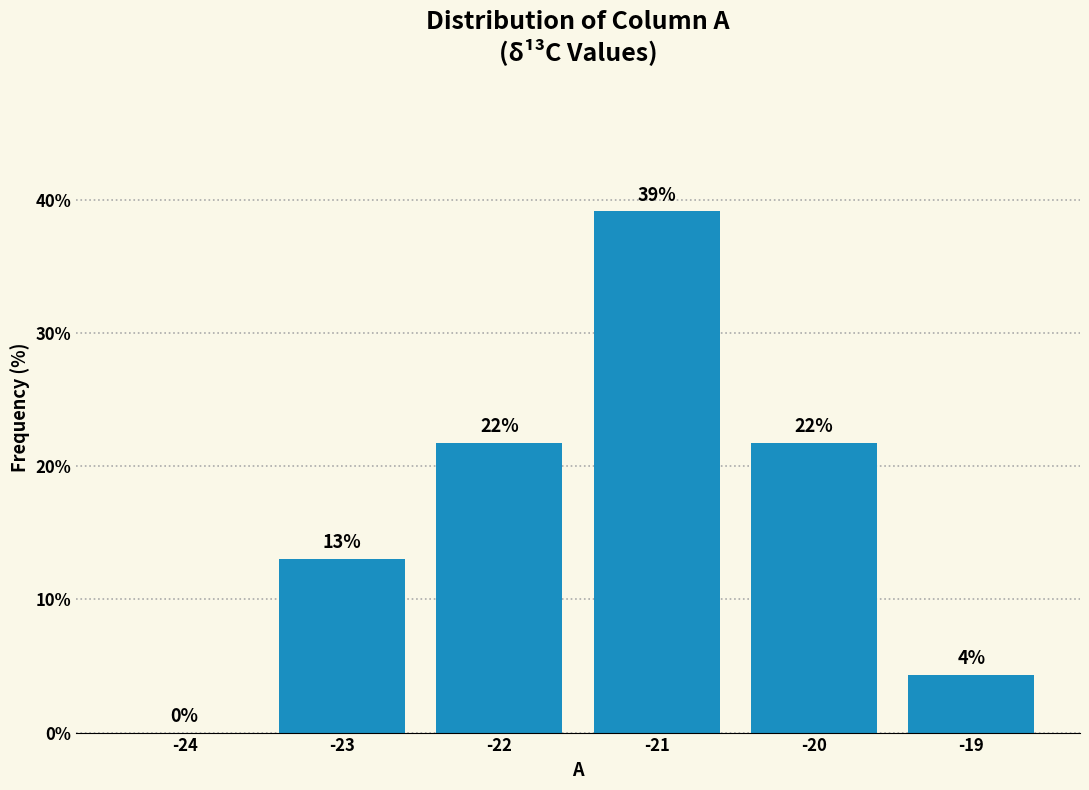

What is the greatest value displayed?

39.1